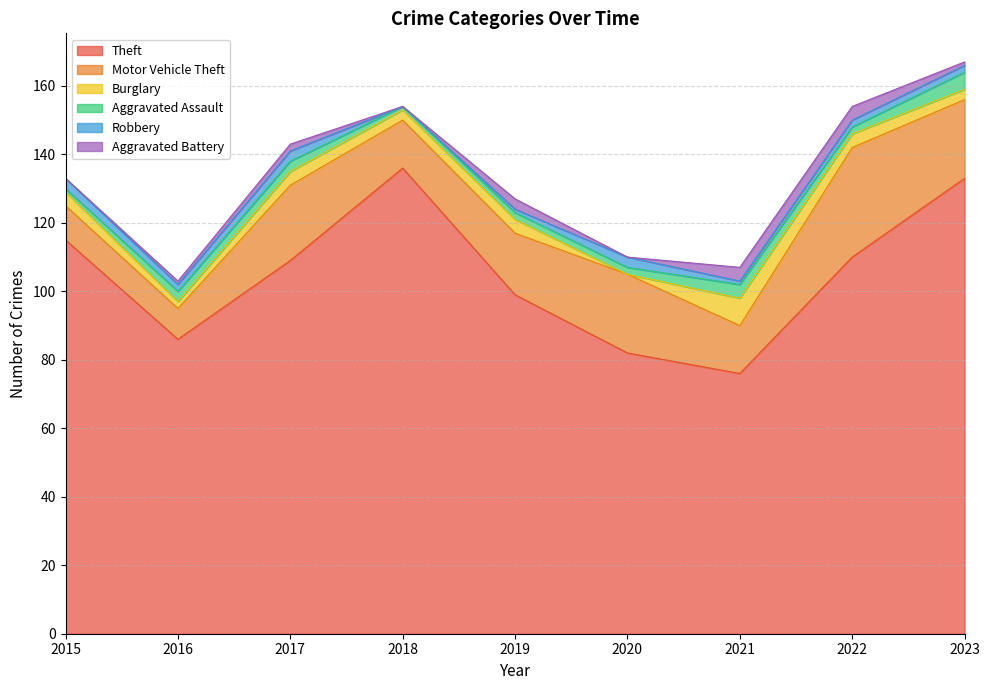

What is the maximum value shown in the chart?

136